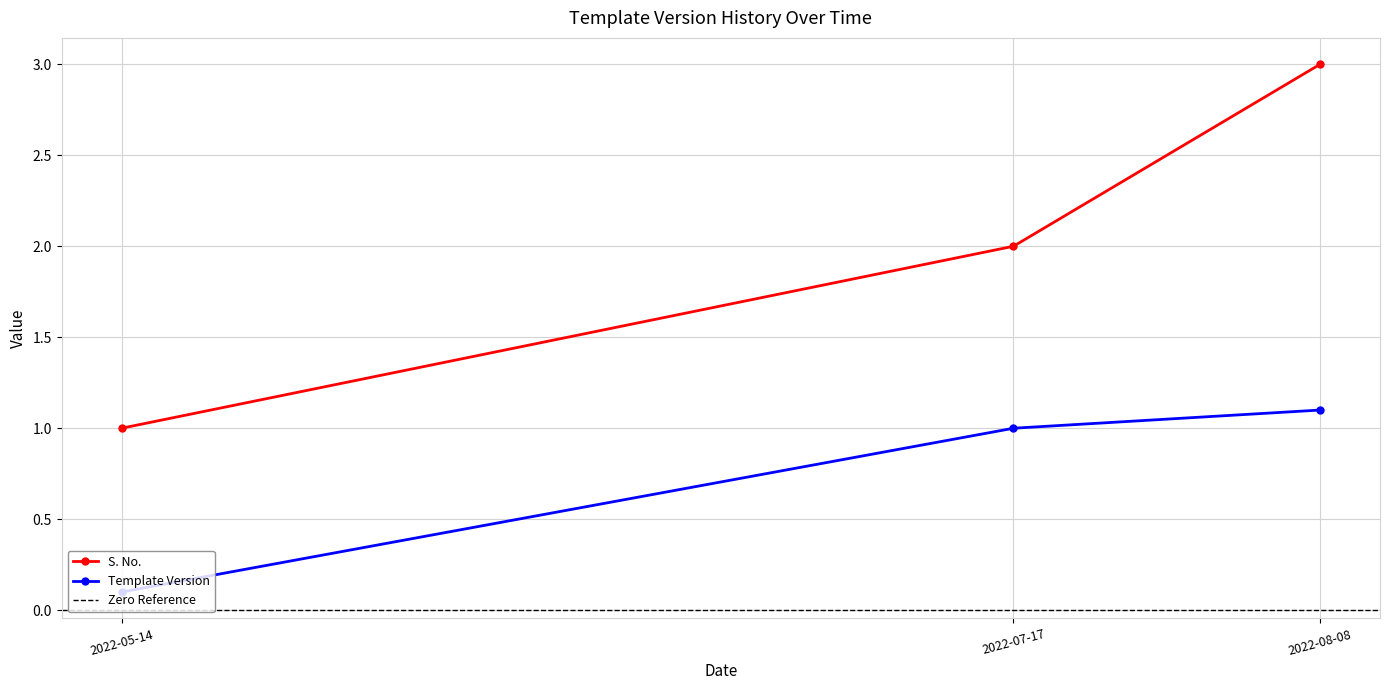

At how many categories does at least one series exceed 0?

3